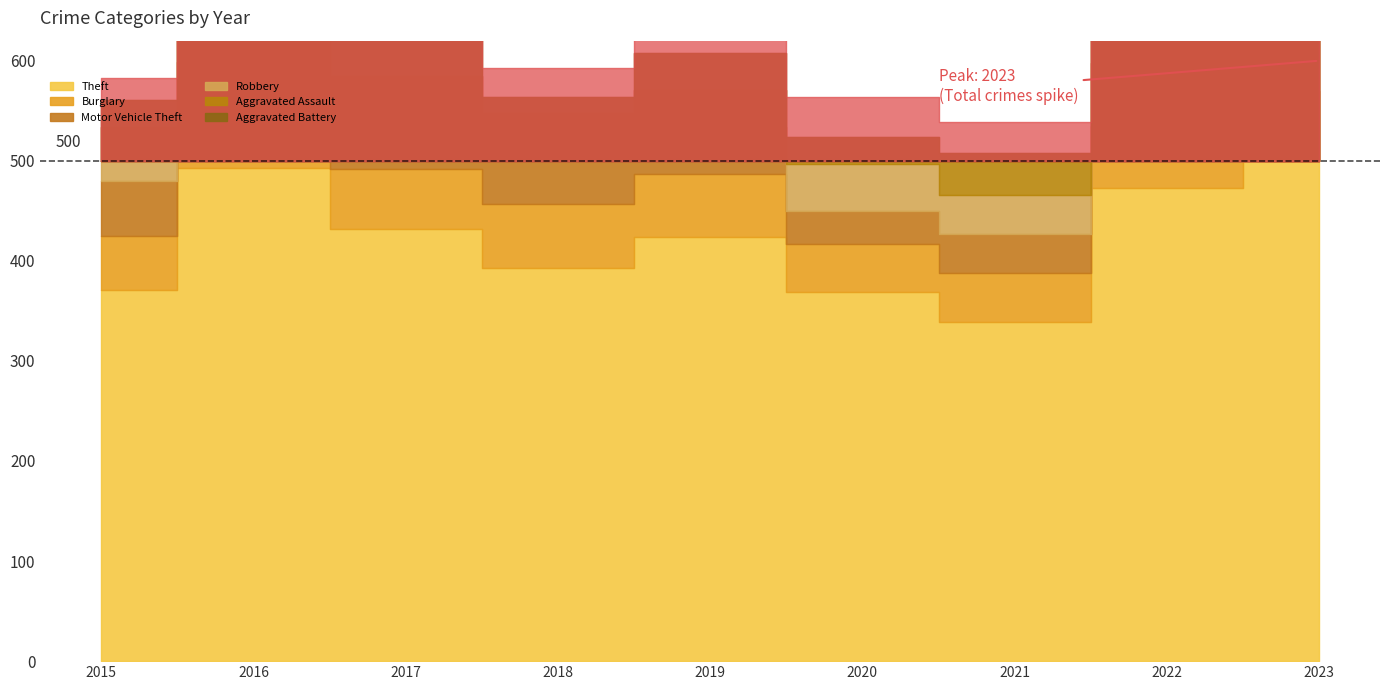

How many interior local peaks does the Robbery series have?

3